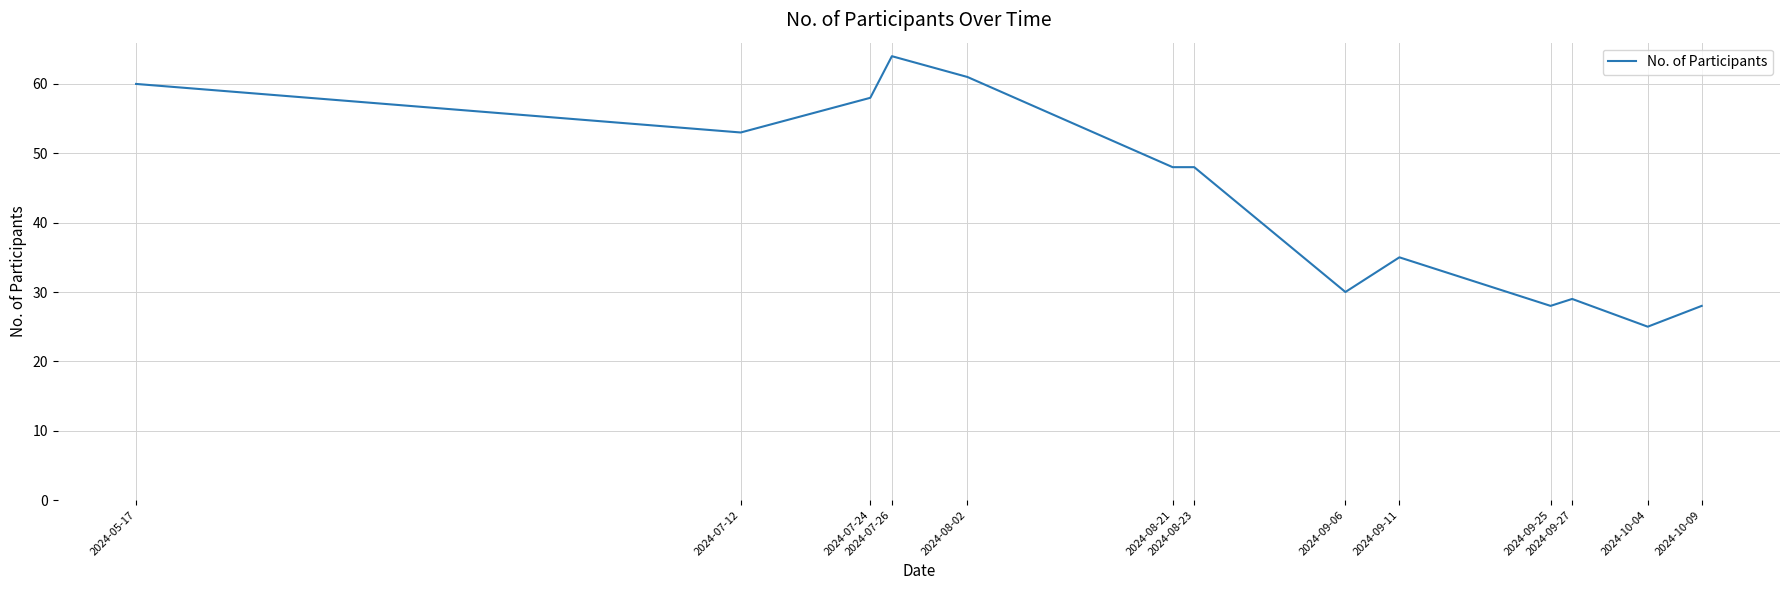

What is the smallest value displayed?

25